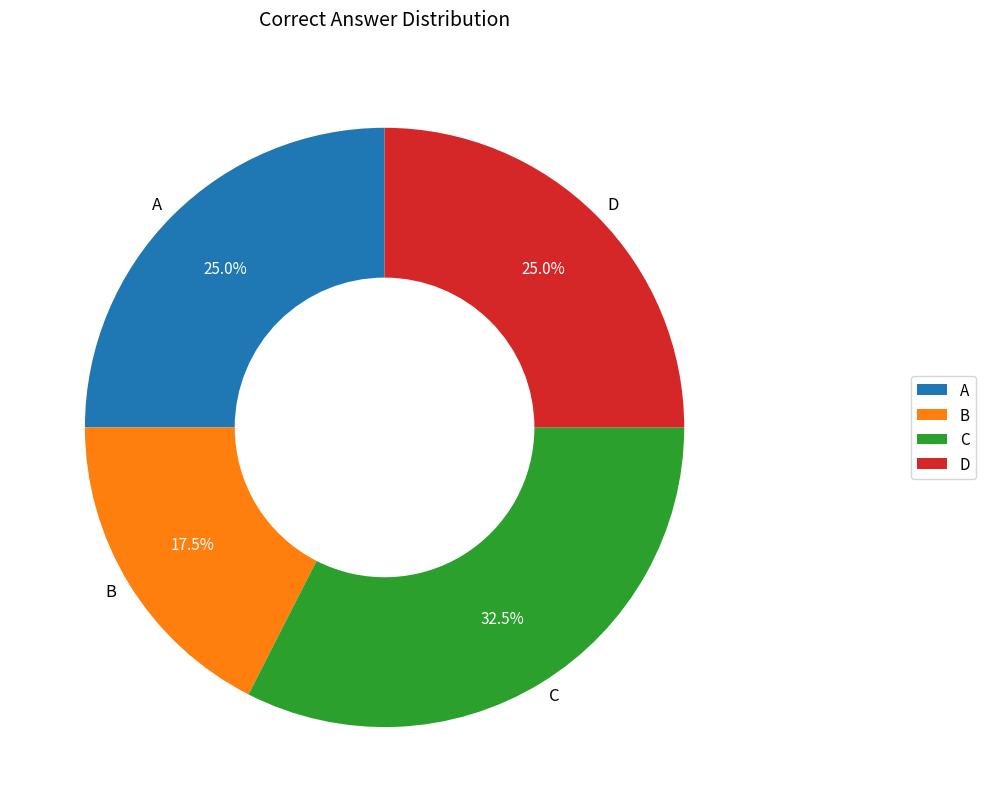

Count the number of slices in the pie.

4